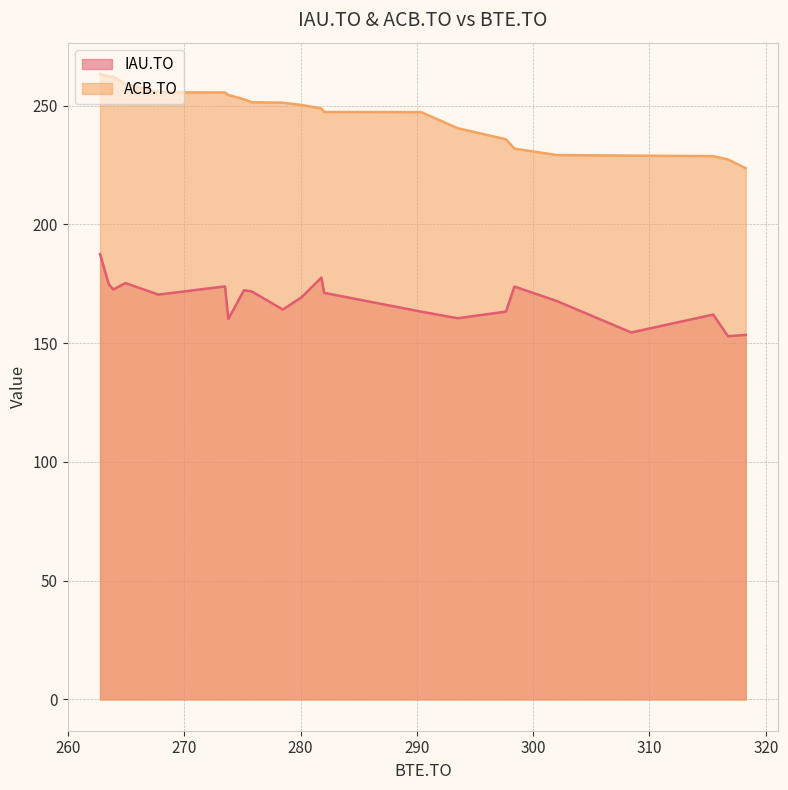

Which series has the widest spread of values?

ACB.TO